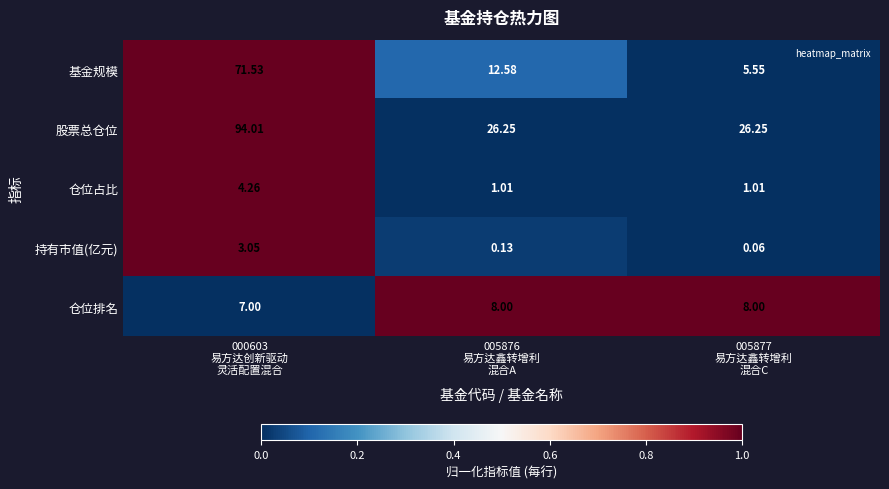

Which series has the widest spread of values?

股票总仓位